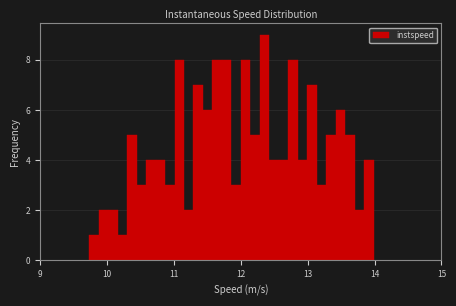

Read against the x-axis, roughly where is the centre of the tallest bar?

12.4